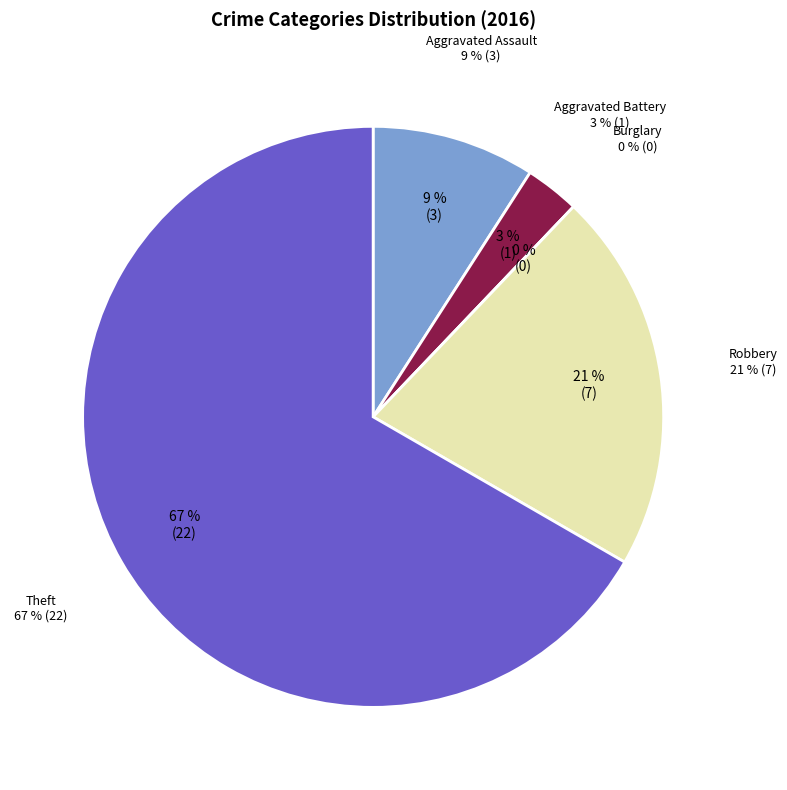

How many slices are in this pie chart?

5